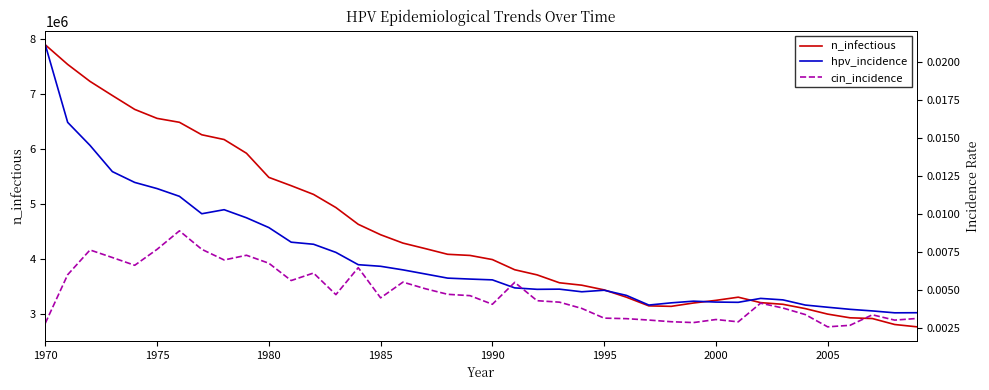

At 2000, list the series in order from smallest to largest.

cin_incidence, hpv_incidence, n_infectious